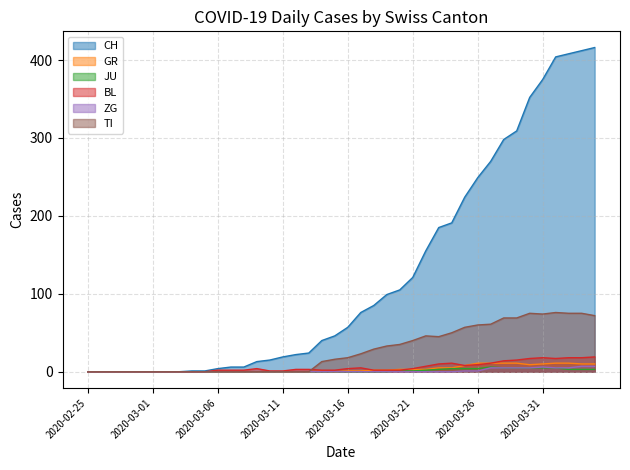

What position from the left is 2020-03-26?

31